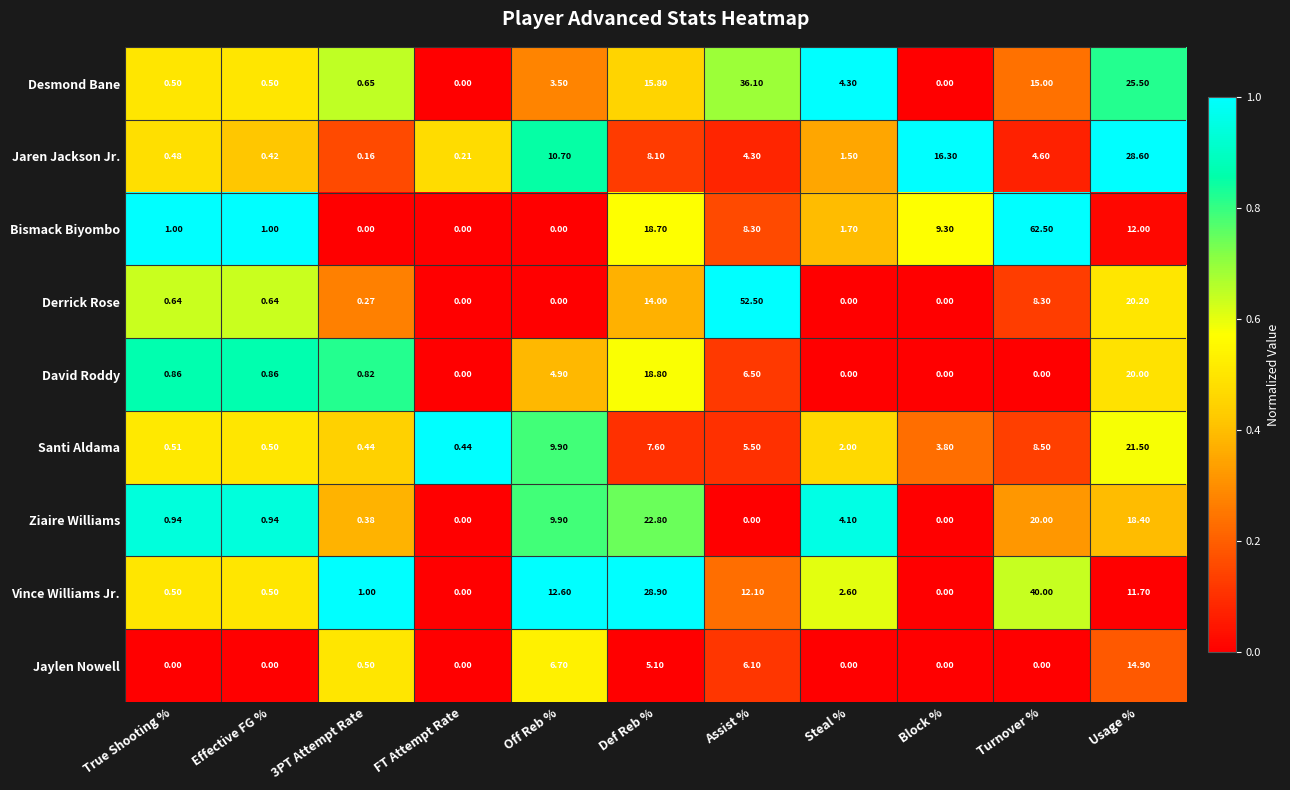

Between Assist % and Usage %, which series saw the biggest shift?

Derrick Rose